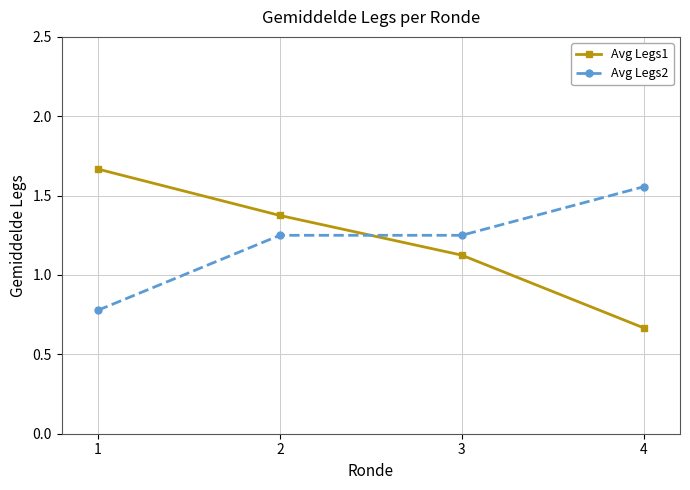

At which label does Avg Legs2 first exceed 1?

2